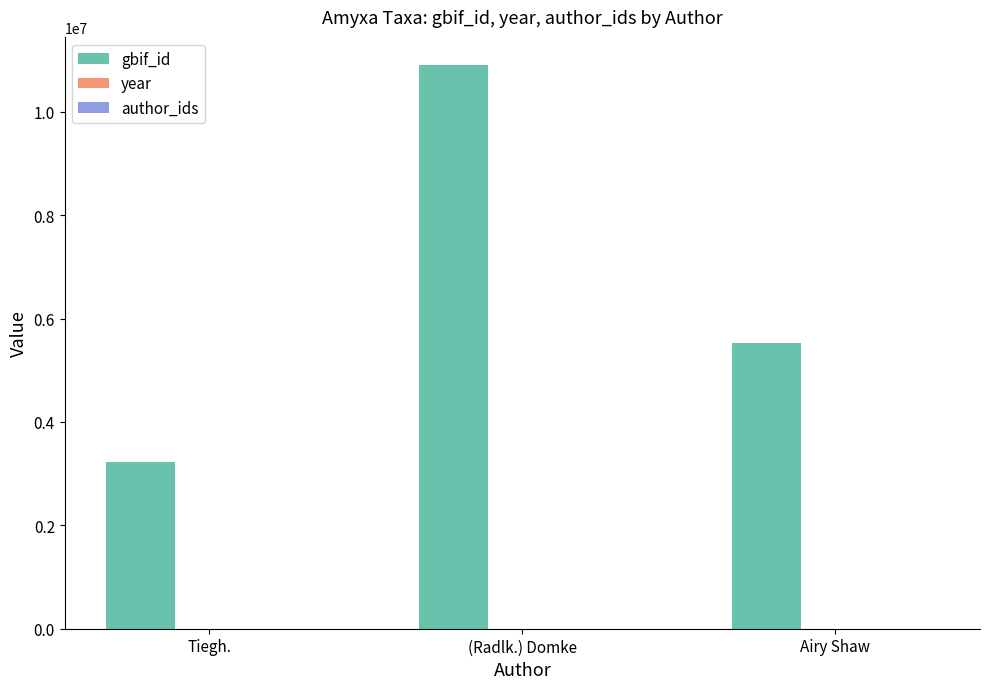

At which label is gbif_id closest to 7067925?

Airy Shaw